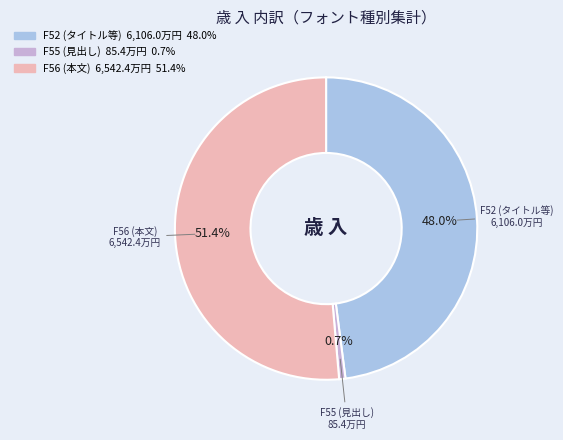

Does any single category account for the majority?

Yes